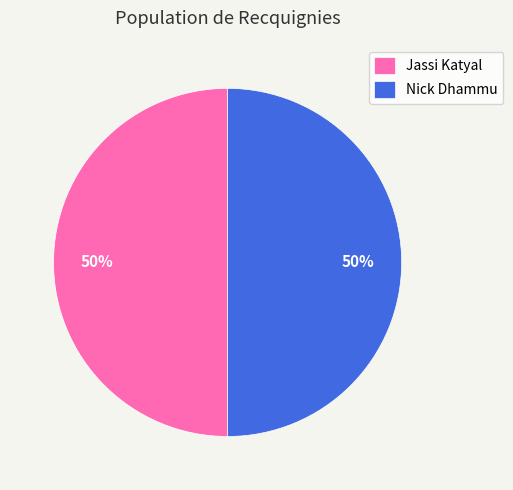

What percentage is the Jassi Katyal slice, to the nearest percent?

50%